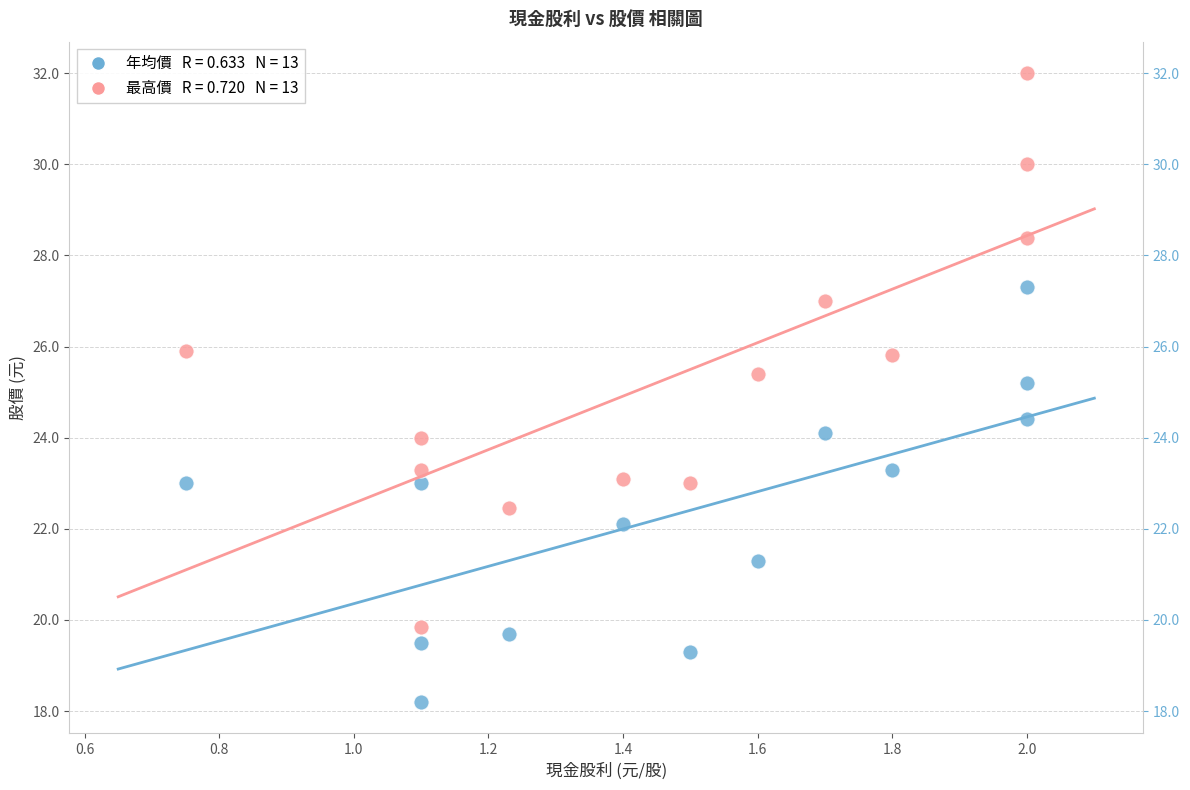

Across all data points, what is the range of Y values (max minus min)?

13.8